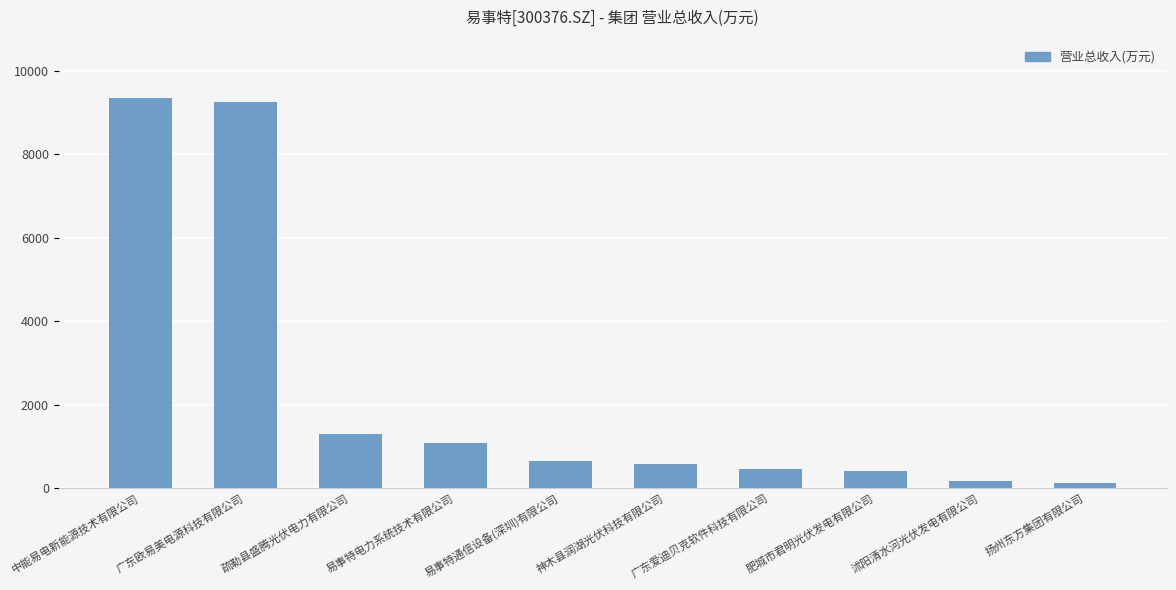

What is the maximum value shown in the chart?

9339.1